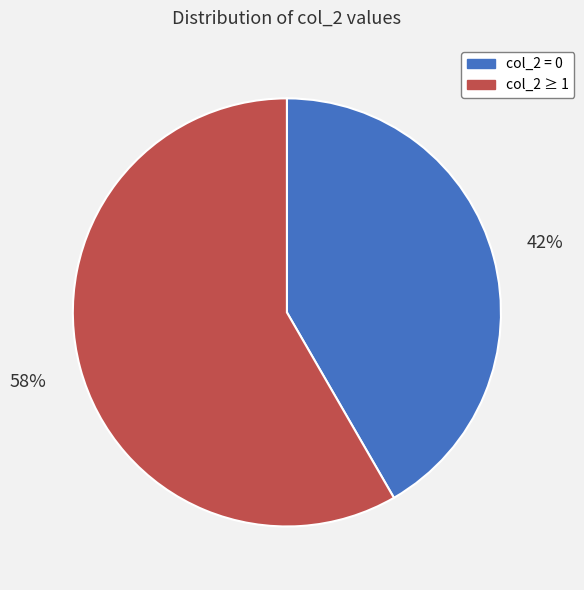

Which has a higher value, col_2 = 0 or col_2 ≥ 1?

col_2 ≥ 1